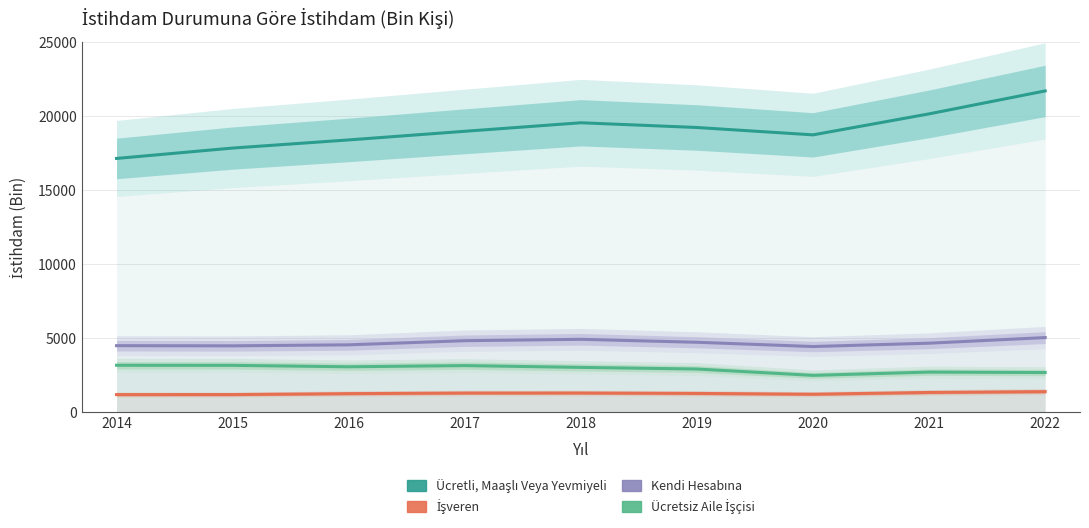

True or false: Ücretsiz Aile İşçisi and İşveren cross at least once.

False